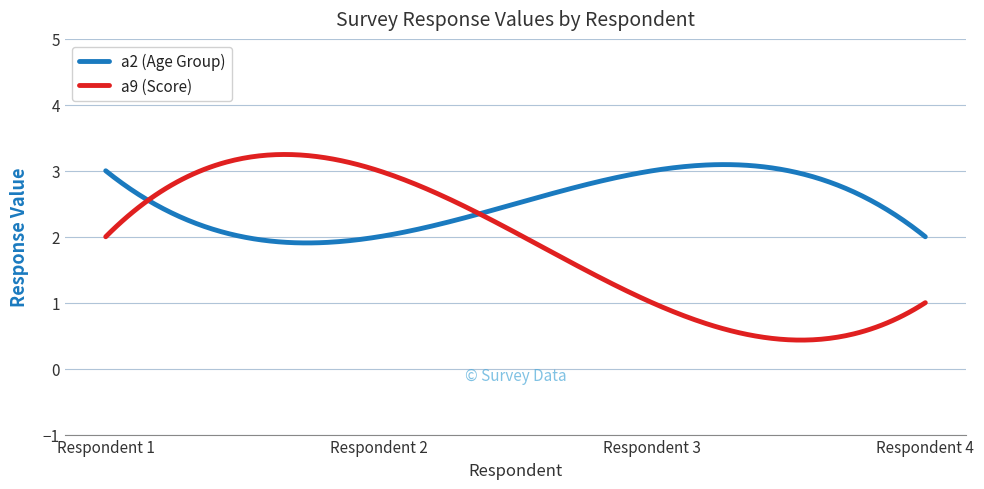

Which series has the largest total across all categories?

a2 (Age Group)